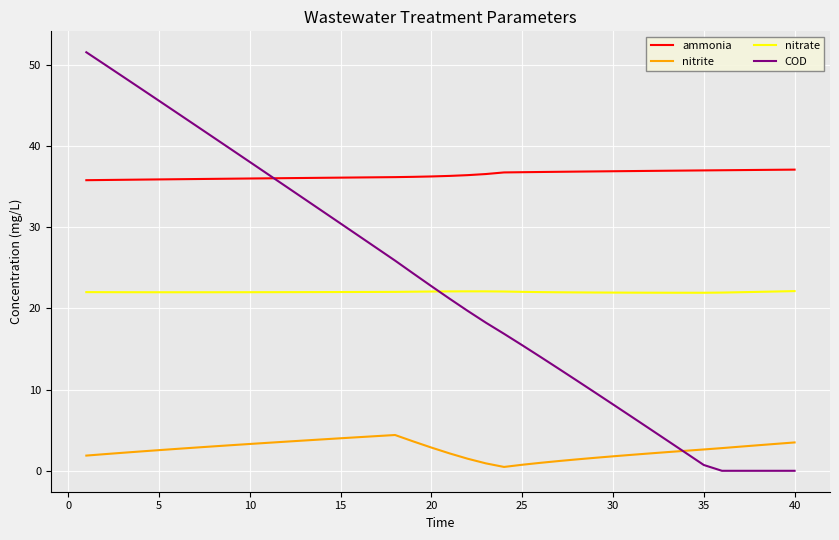

List the series in order of their peak value, lowest first.

nitrite, nitrate, ammonia, COD